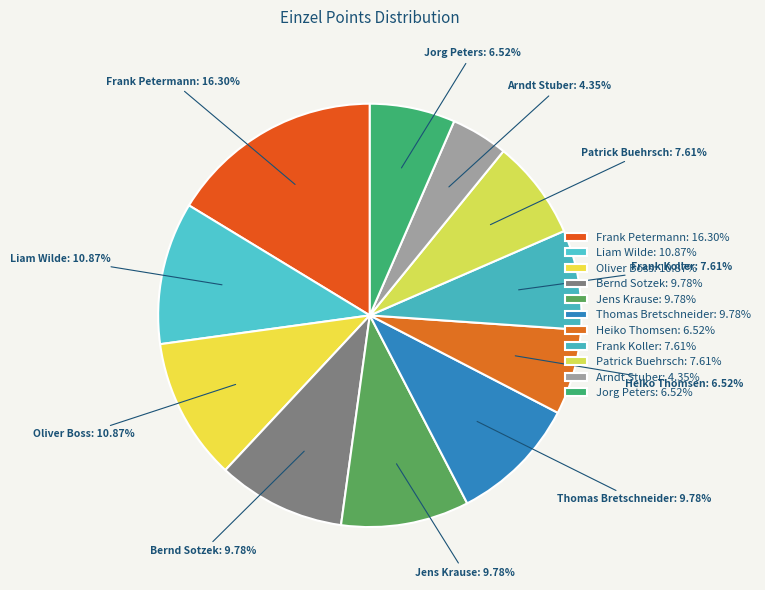

What percentage do Jorg Peters and Oliver Boss together represent?

17.4%